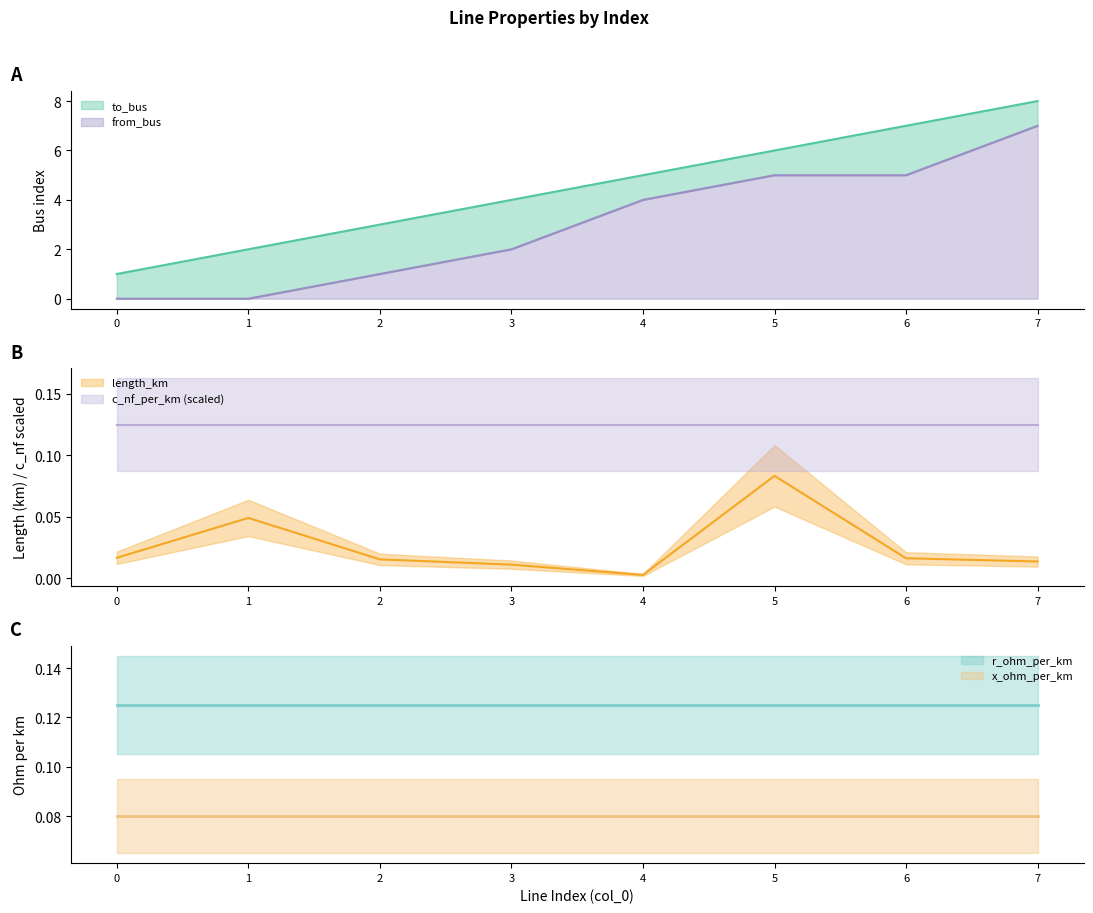

At how many categories does at least one series exceed 2?

6